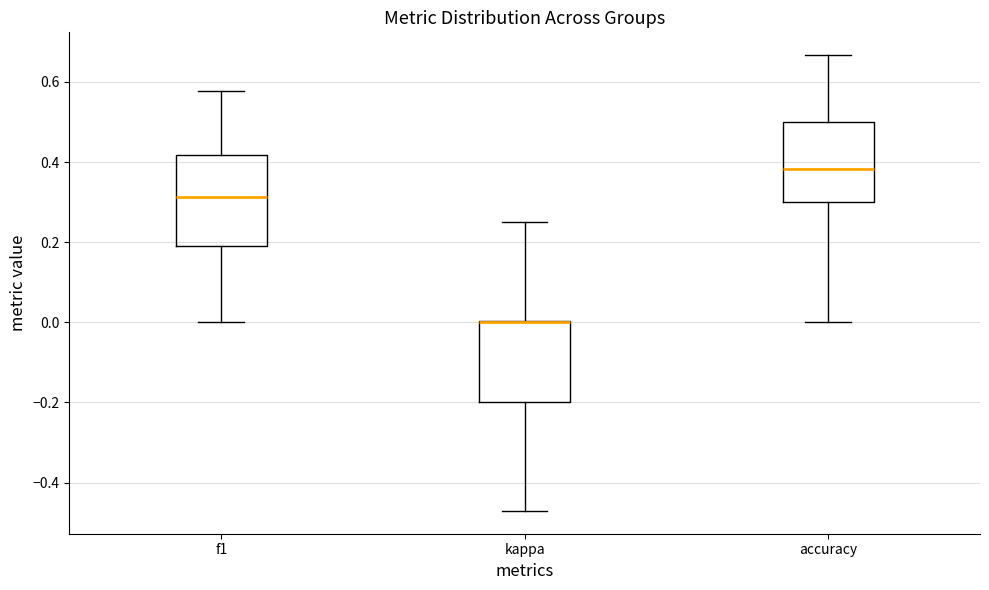

Which box is the tallest, from its lower edge to its upper edge?

f1